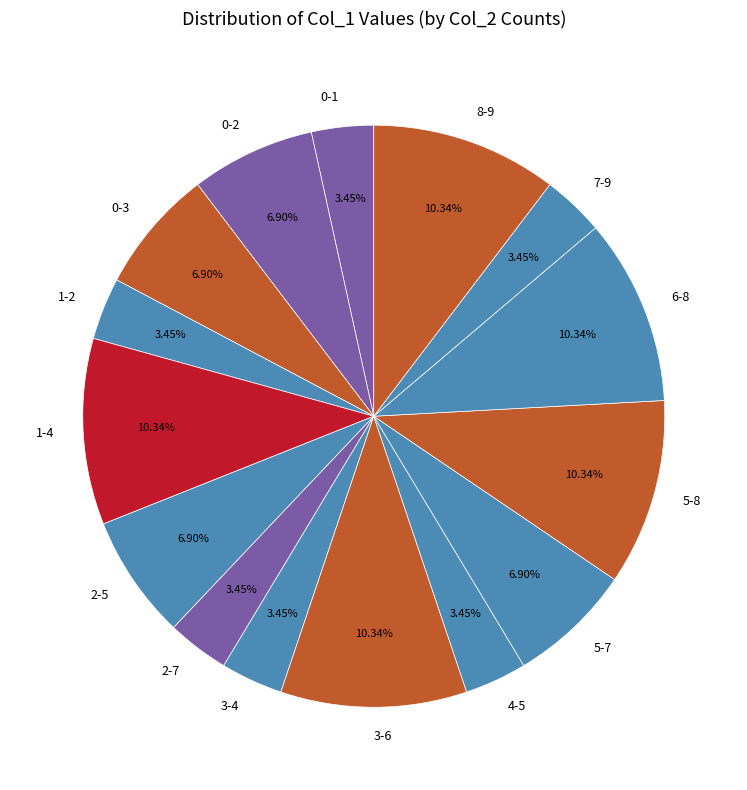

What percentage is the 8-9 slice, to the nearest percent?

10%